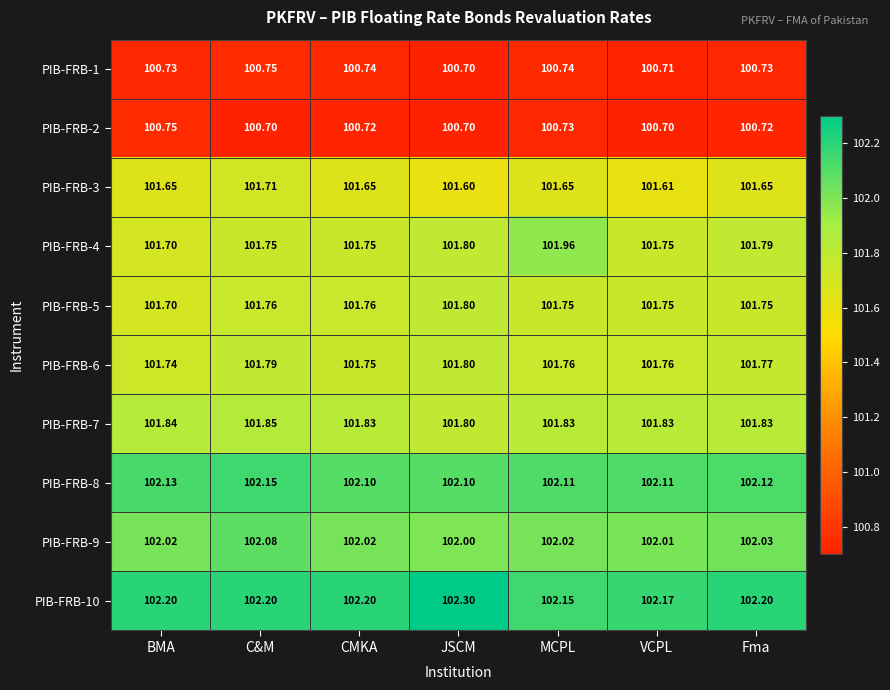

Where is PIB-FRB-3 nearest to the value 101?

JSCM